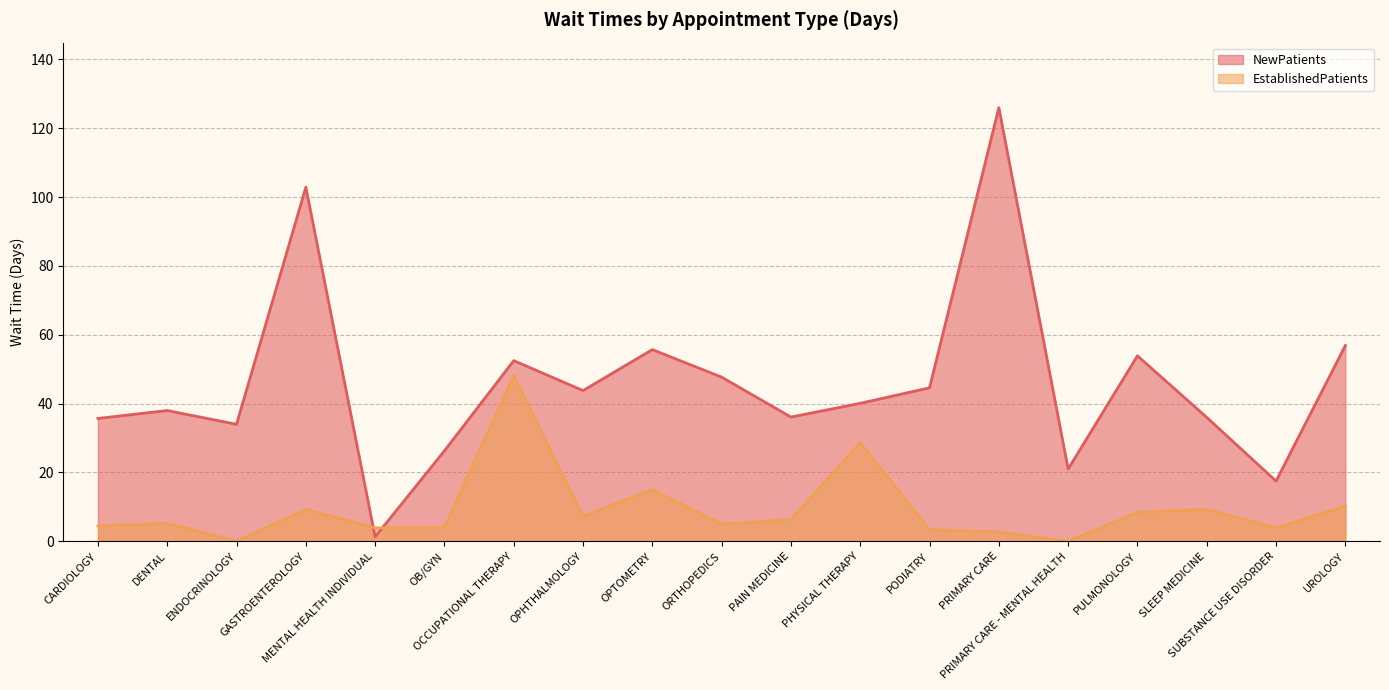

How many positive values does the EstablishedPatients series have?

17